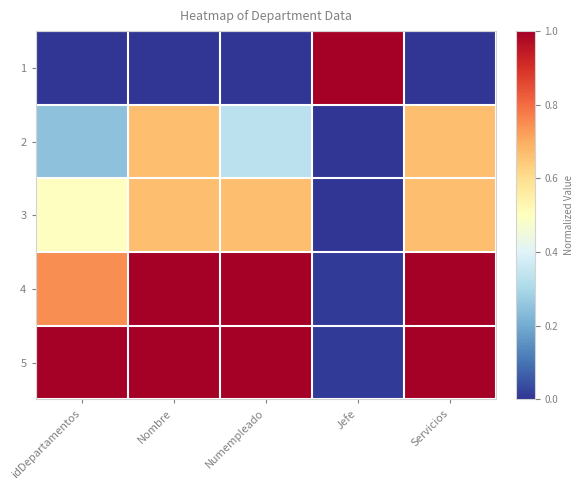

Reading right to left, list all the values displayed in this chart.

1: Servicios=0.0	Jefe=1.0	Numempleado=0.0	Nombre=0.0	idDepartamentos=0.0
2: Servicios=0.7	Jefe=0.0	Numempleado=0.3	Nombre=0.7	idDepartamentos=0.2
3: Servicios=0.7	Jefe=0.0	Numempleado=0.7	Nombre=0.7	idDepartamentos=0.5
4: Servicios=1.0	Jefe=0.0	Numempleado=1.0	Nombre=1.0	idDepartamentos=0.7
5: Servicios=1.0	Jefe=0.0	Numempleado=1.0	Nombre=1.0	idDepartamentos=1.0